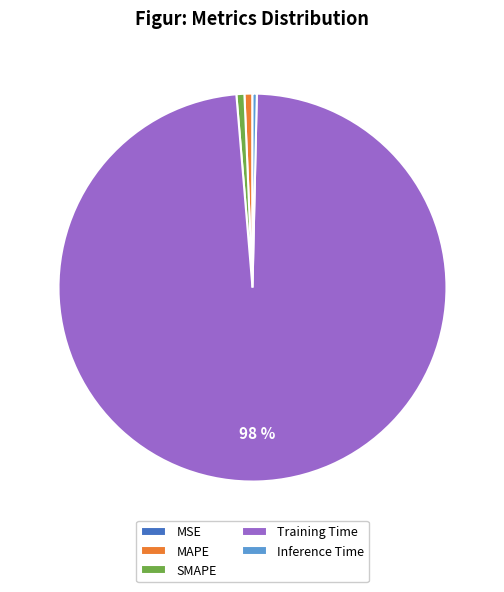

What percentage is the SMAPE slice, to the nearest percent?

1%